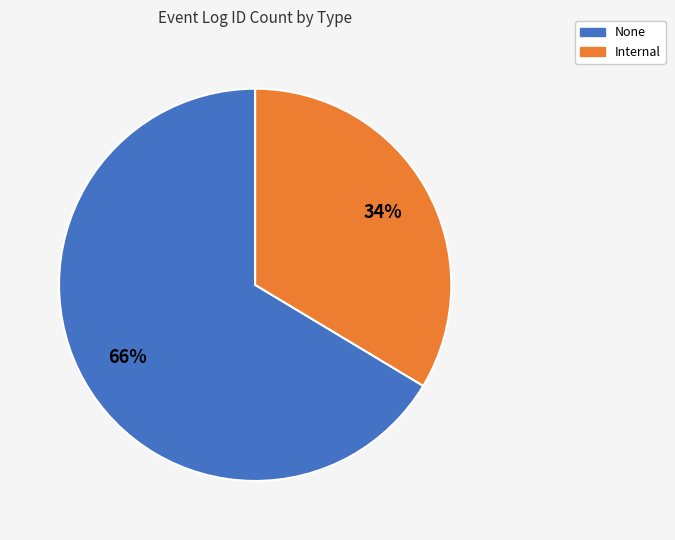

To the nearest percent, what is the average slice percentage?

50%